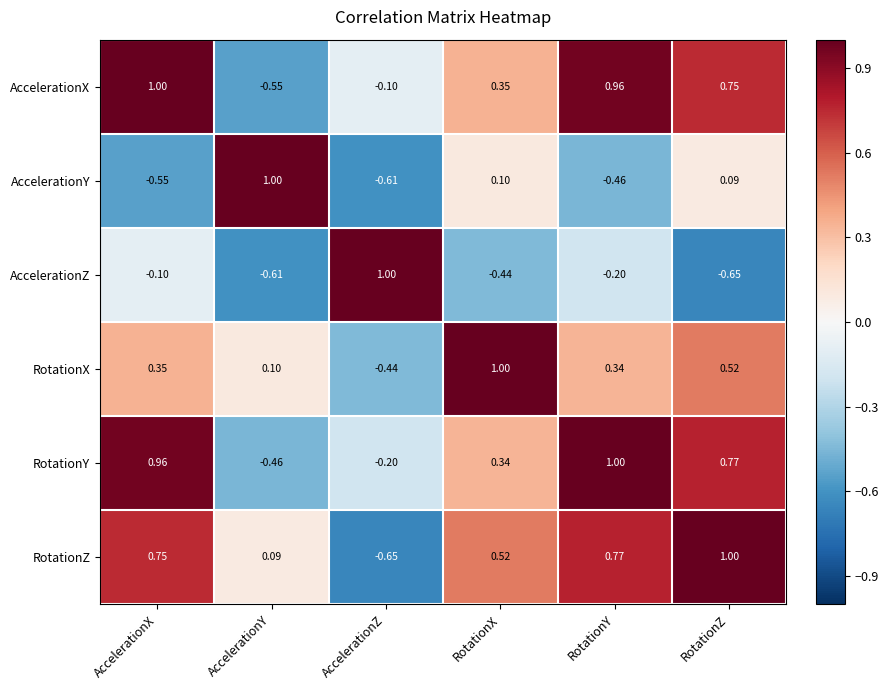

Between AccelerationX and RotationZ, which series saw the biggest shift?

AccelerationY